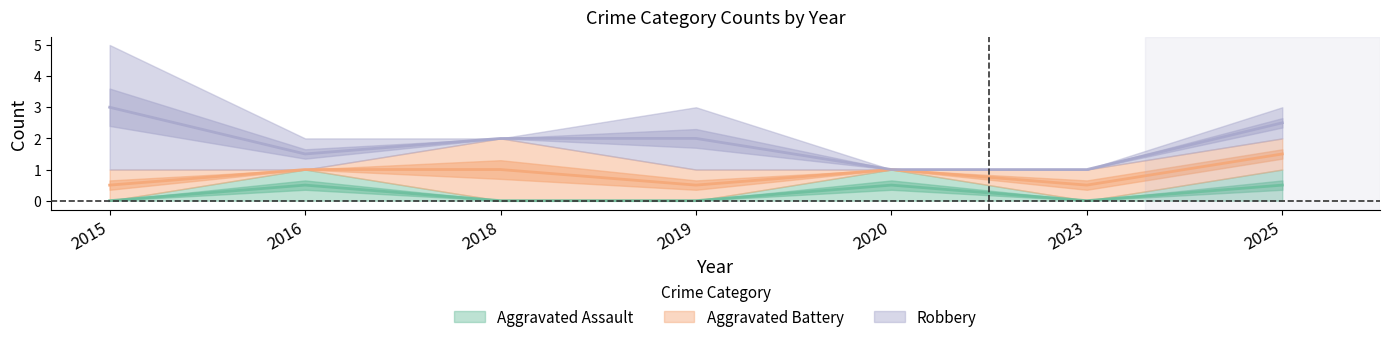

What is the average value of the Aggravated Battery series?

1